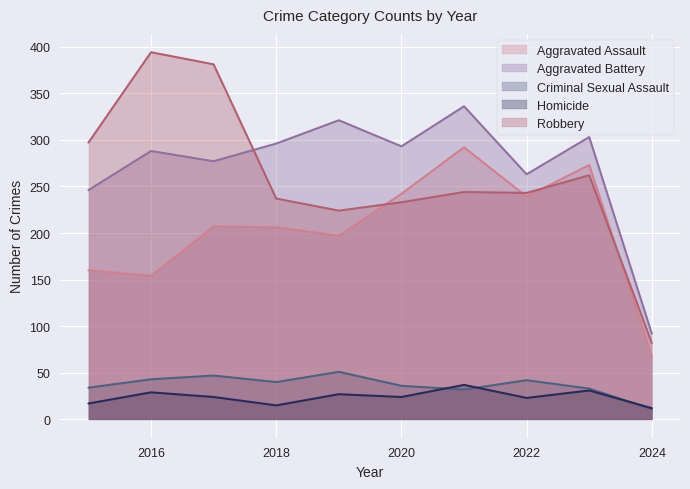

How many lines are shown in the chart?

5